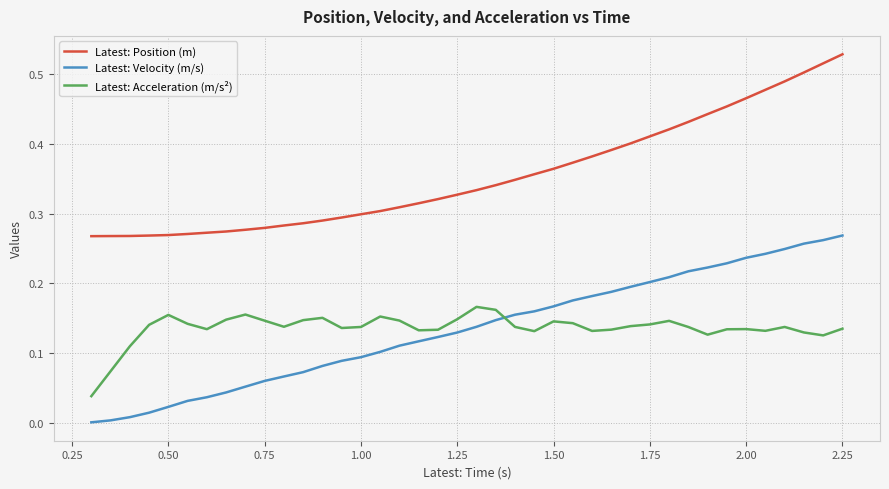

Rank the series by their maximum value, from lowest to highest.

Latest: Acceleration (m/s²), Latest: Velocity (m/s), Latest: Position (m)